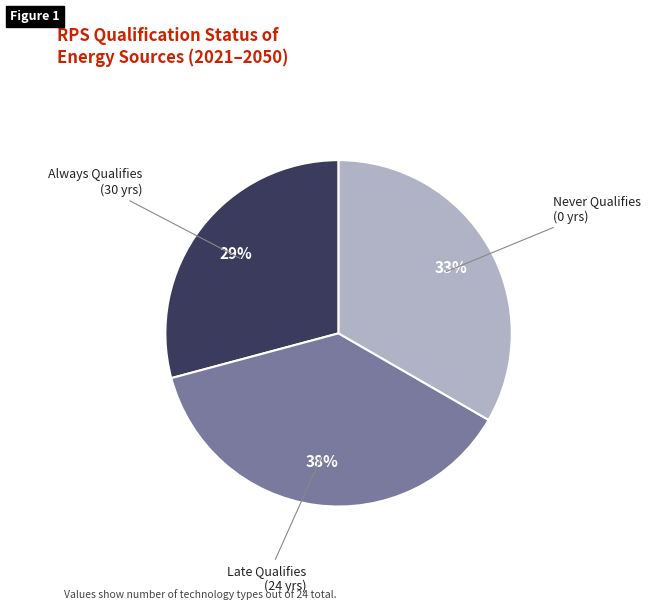

To the nearest percent, what is the average slice percentage?

33%